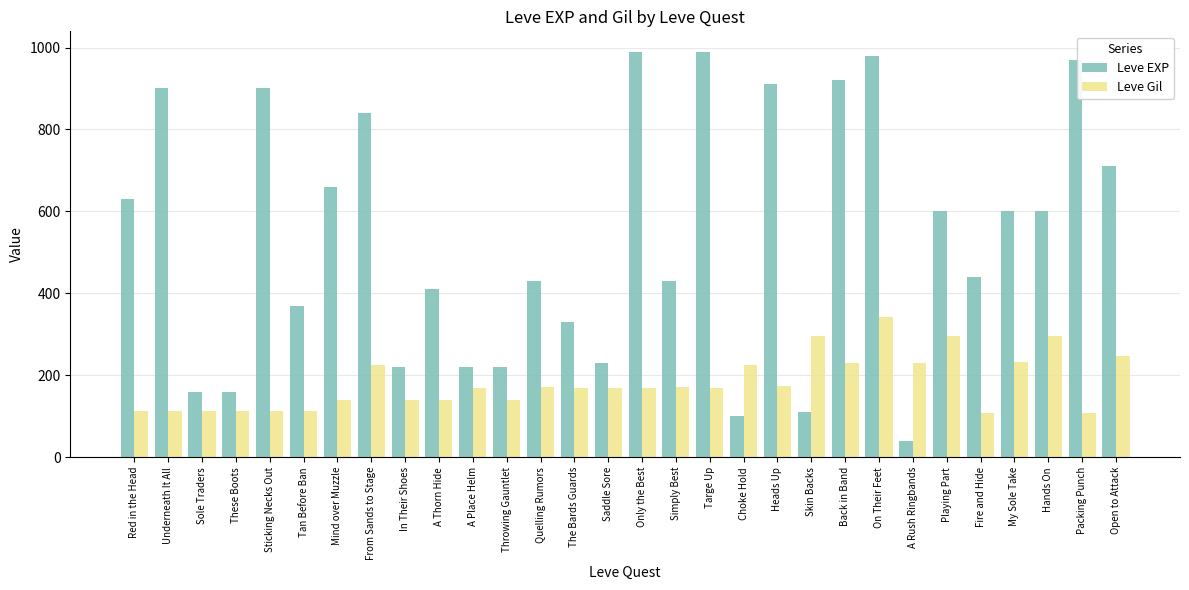

What are all the series names shown in the legend?

Leve EXP, Leve Gil